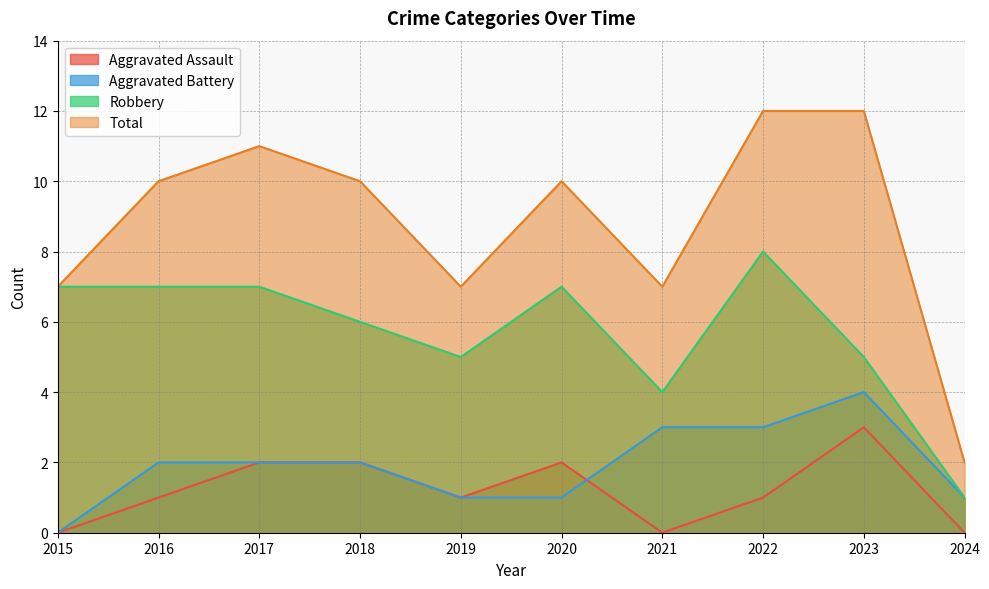

Reading left to right, transcribe all the data shown in this chart.

Aggravated Assault: 2015=0	2016=1	2017=2	2018=2	2019=1	2020=2	2021=0	2022=1	2023=3	2024=0
Aggravated Battery: 2015=0	2016=2	2017=2	2018=2	2019=1	2020=1	2021=3	2022=3	2023=4	2024=1
Robbery: 2015=7	2016=7	2017=7	2018=6	2019=5	2020=7	2021=4	2022=8	2023=5	2024=1
Total: 2015=7	2016=10	2017=11	2018=10	2019=7	2020=10	2021=7	2022=12	2023=12	2024=2